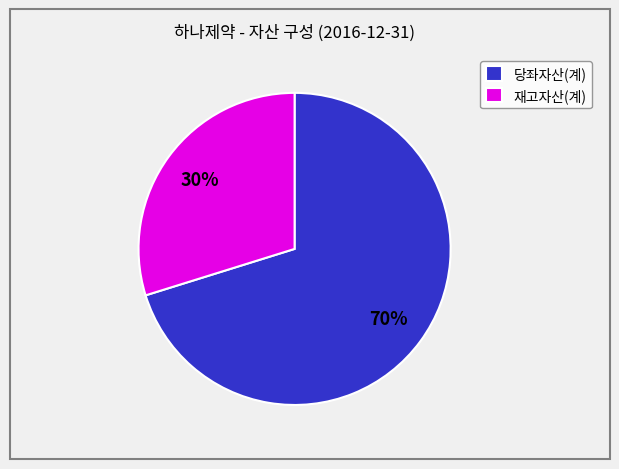

Is there any slice that represents more than half of the pie?

Yes